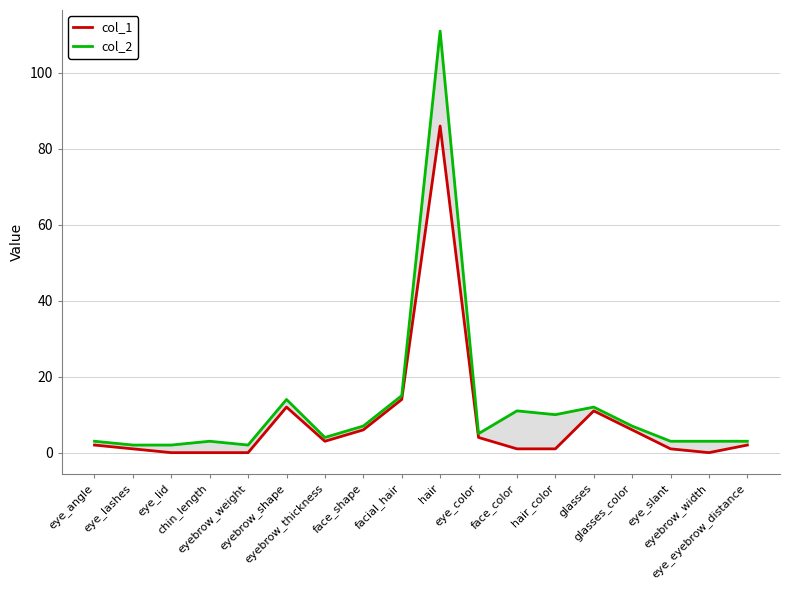

At which category is the sum across all series the highest?

hair